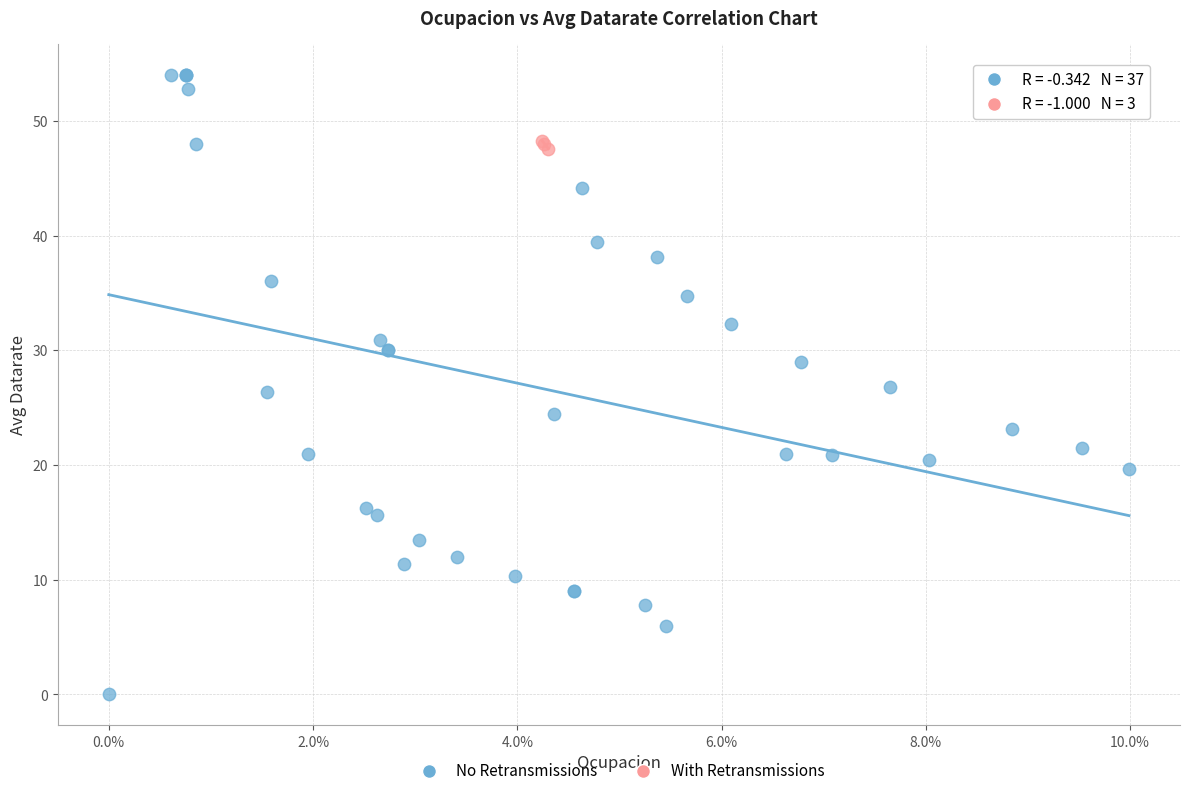

What are all the series names shown in the legend?

No Retransmissions, With Retransmissions